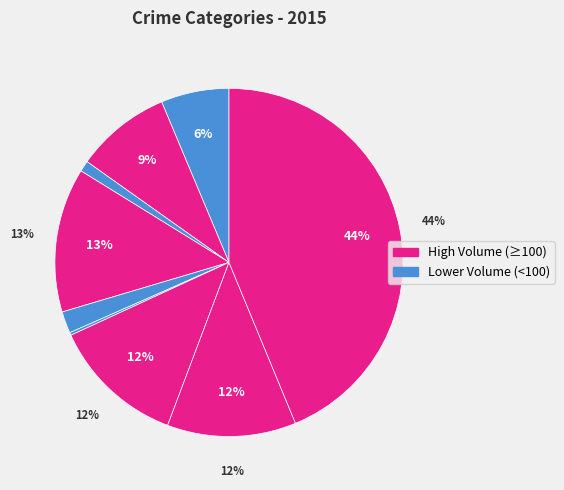

Does any single category account for the majority?

No